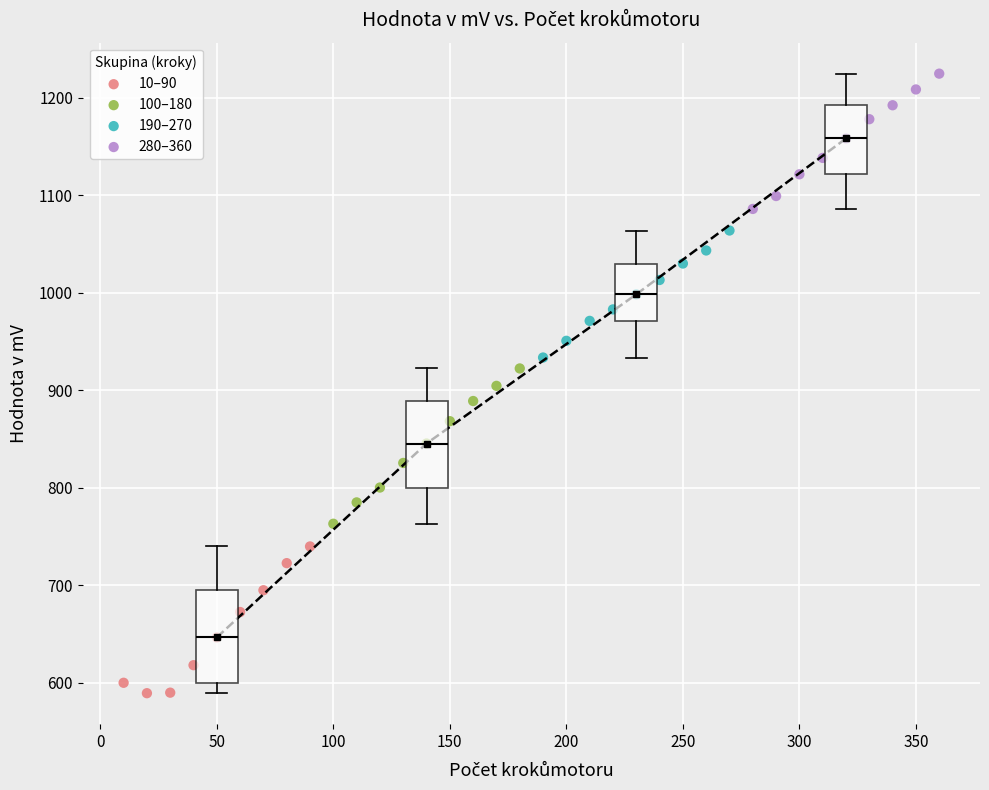

Which series reaches the minimum Y coordinate?

10–90